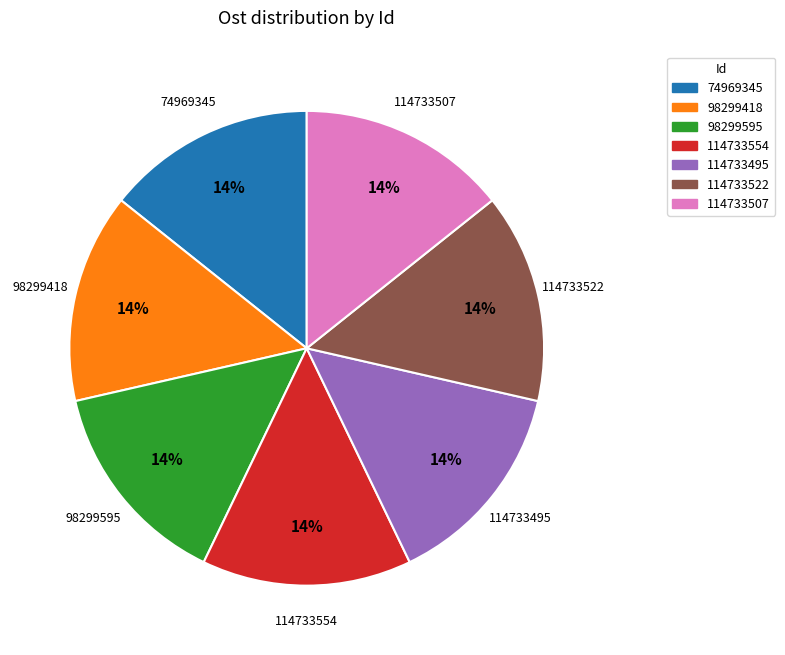

To the nearest percent, what percentage of the pie is 114733507?

14%